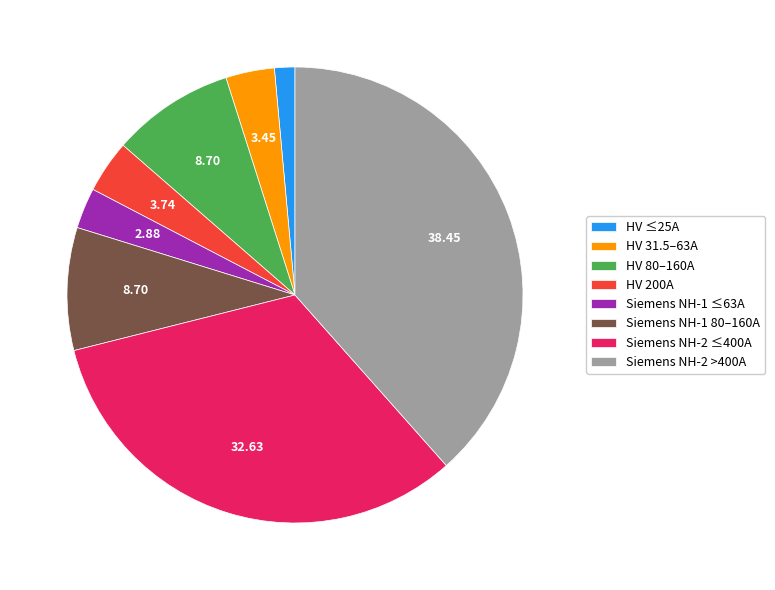

Is there any slice that represents more than half of the pie?

No